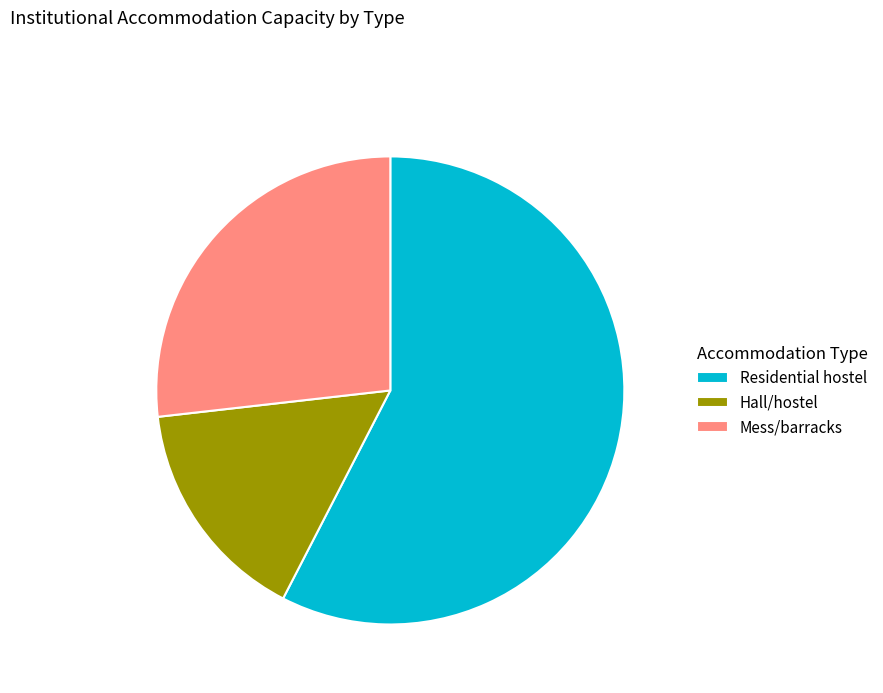

Rank the categories by value from lowest to highest.

Hall/hostel, Mess/barracks, Residential hostel